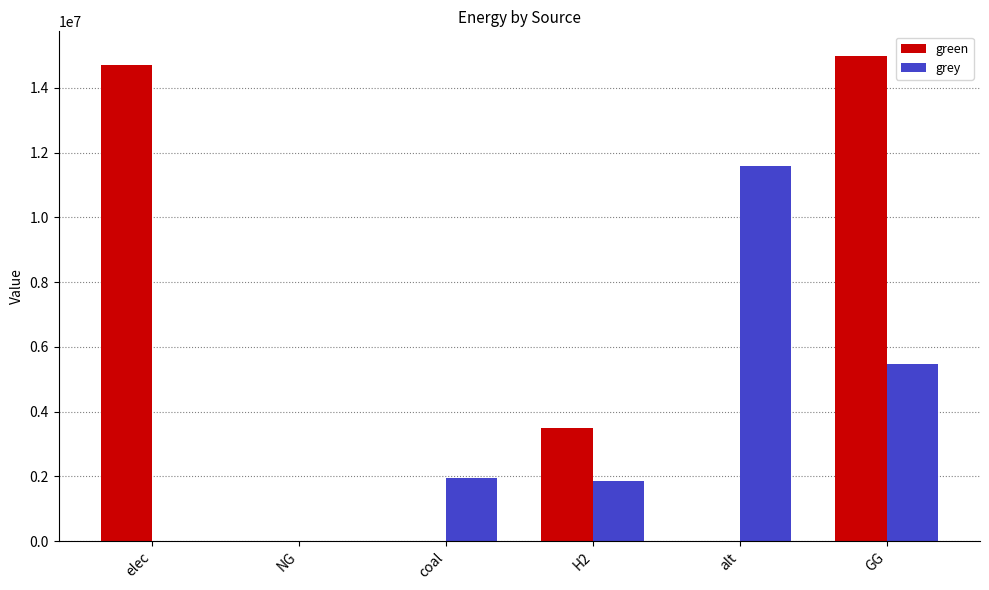

Reading right to left, list all the values displayed in this chart.

green: 15000000.0	0.0	3500000.0	0.0	0.0	14694654.5
grey: 5465935.2	11597012.1	1858983.3	1944246.9	0.0	0.0